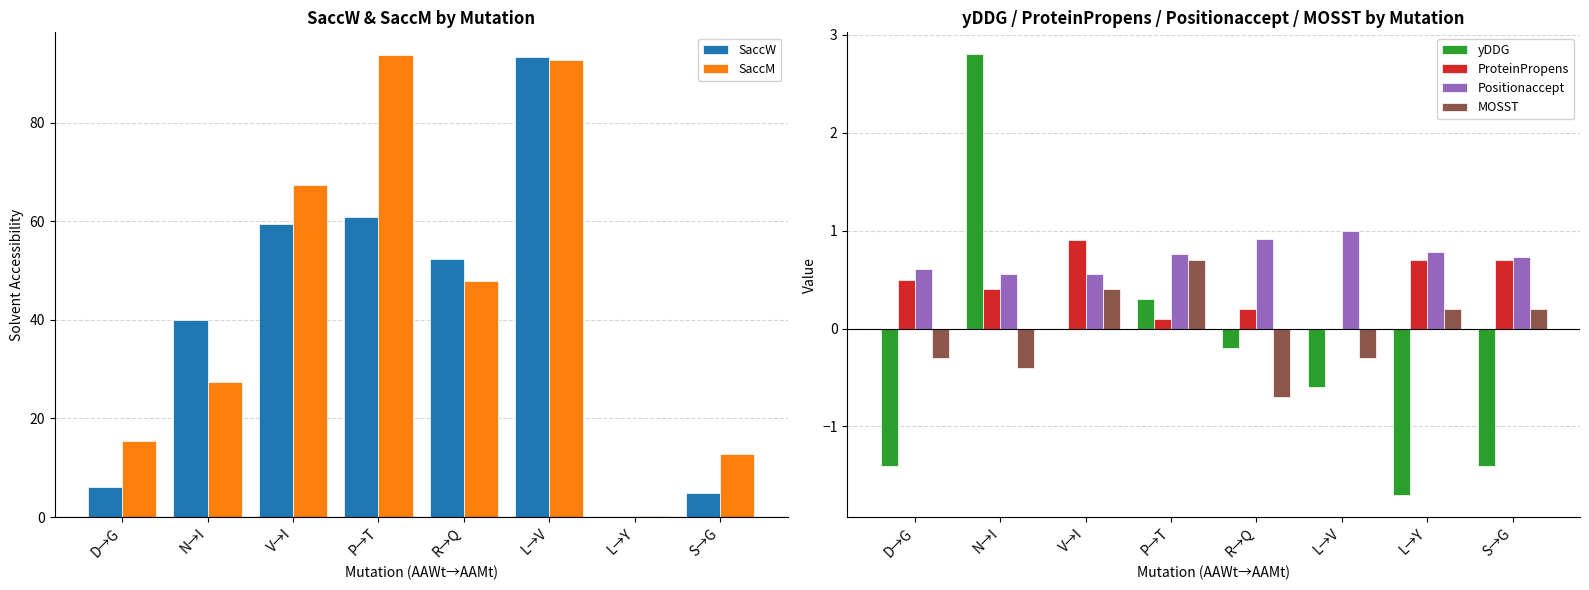

What is the lowest value of the yDDG series?

-1.7